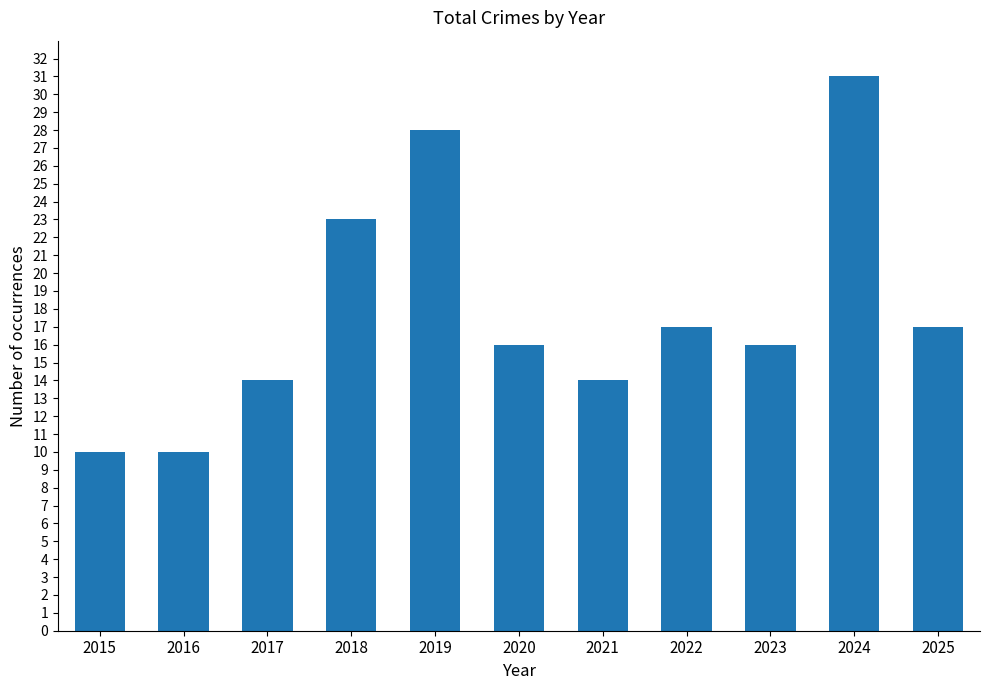

What is the change in value from 2017 to 2019?

+14